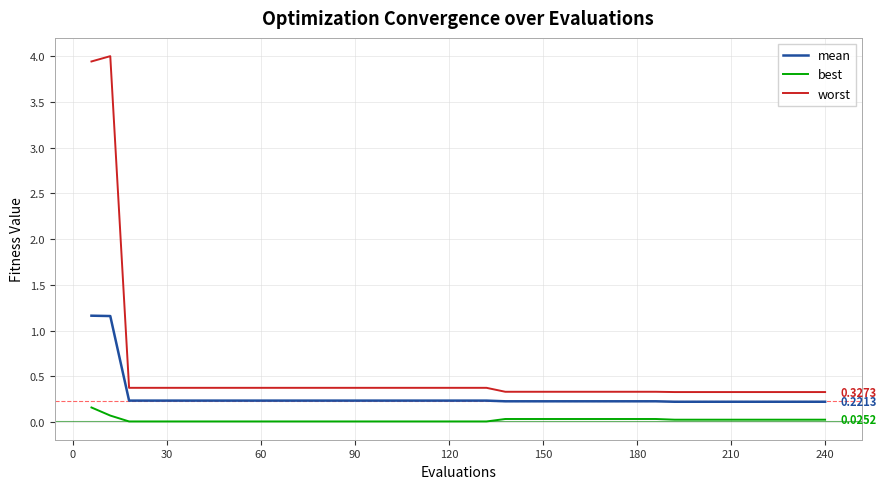

Which series has the largest total across all categories?

worst